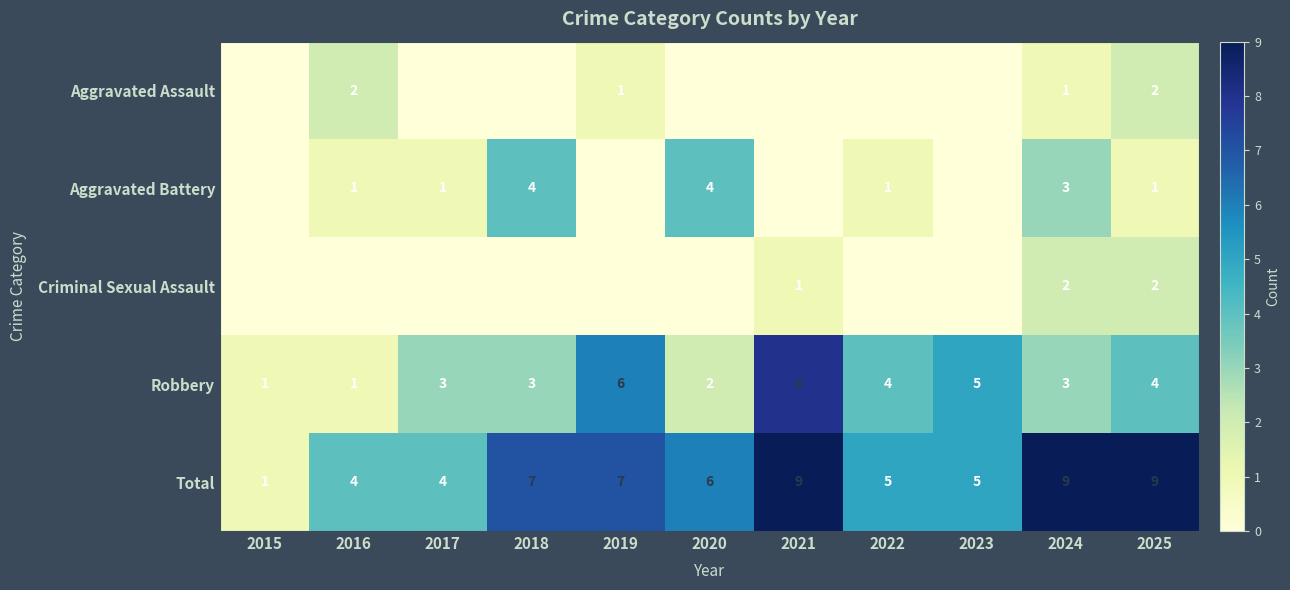

What is the total value across all series at 2016?

8